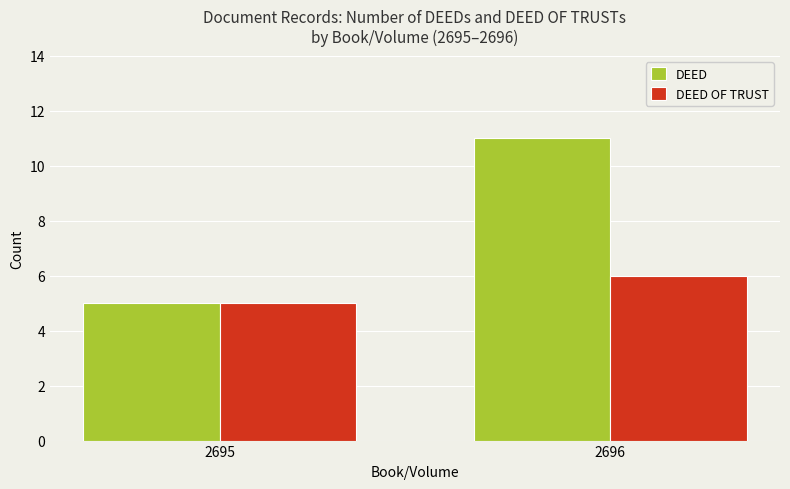

Rank the series at 2696 from highest to lowest value.

DEED, DEED OF TRUST